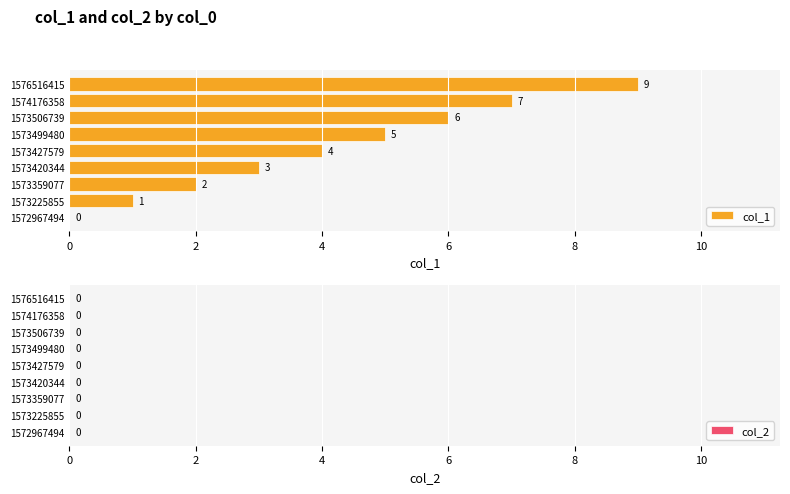

Is it true that the value at 1573506739 is 11?

False